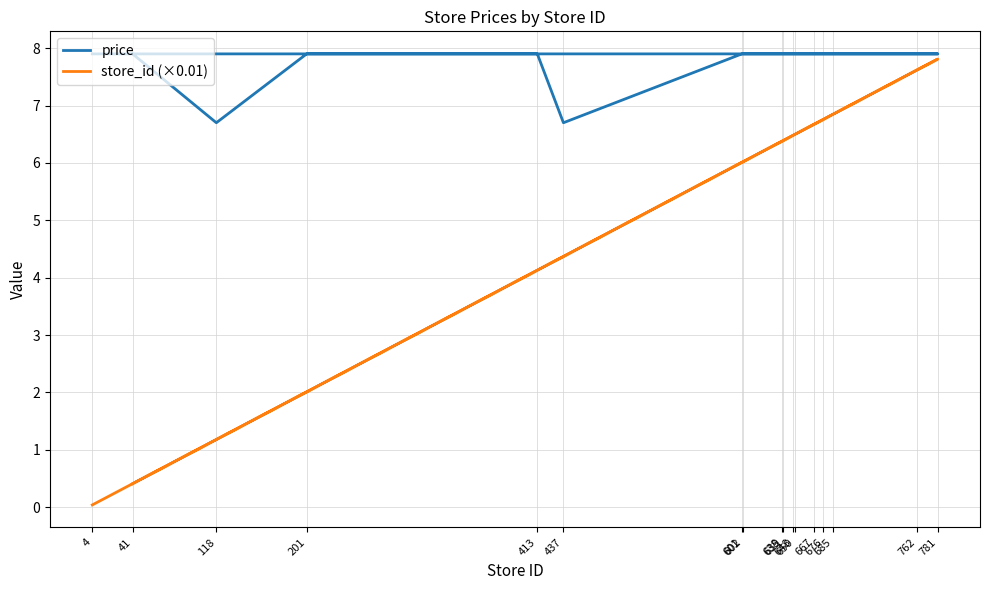

At which category does price reach its first local valley?

118